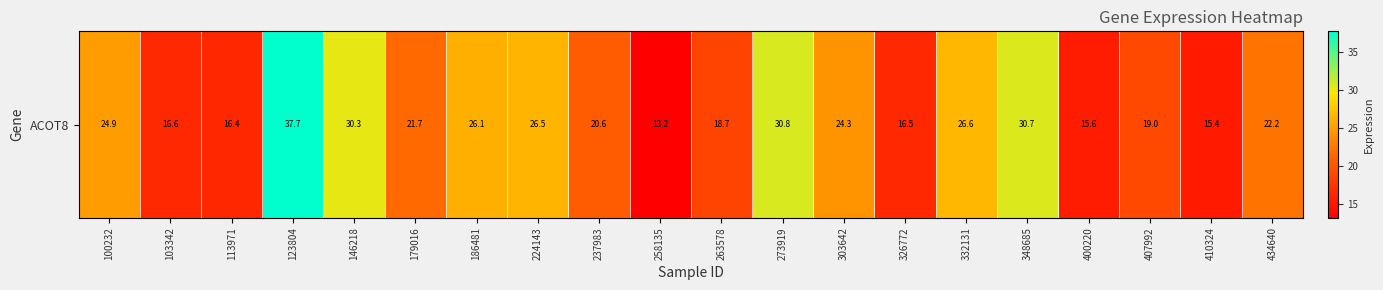

What is the smallest value displayed?

13.2